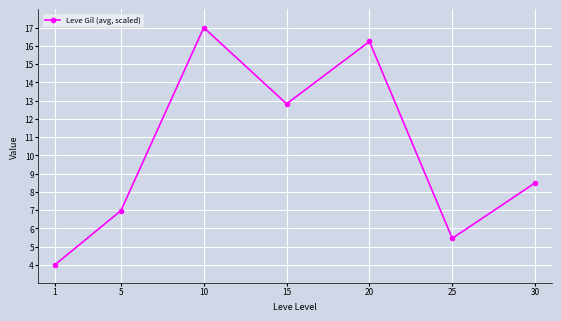

Where is the first local maximum?

10